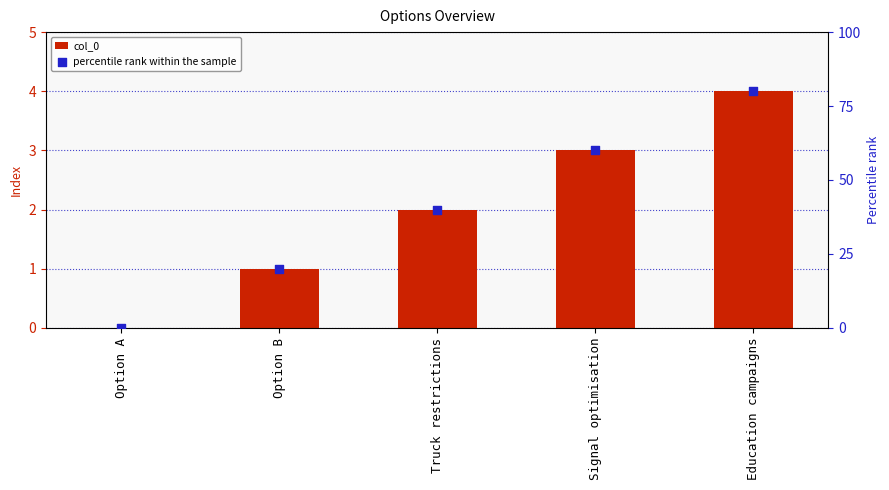

Which series contains the lowest Y value?

col_0